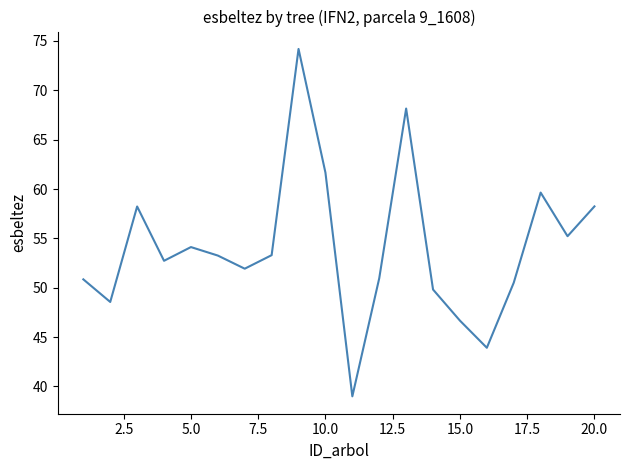

What is the maximum value shown in the chart?

74.2